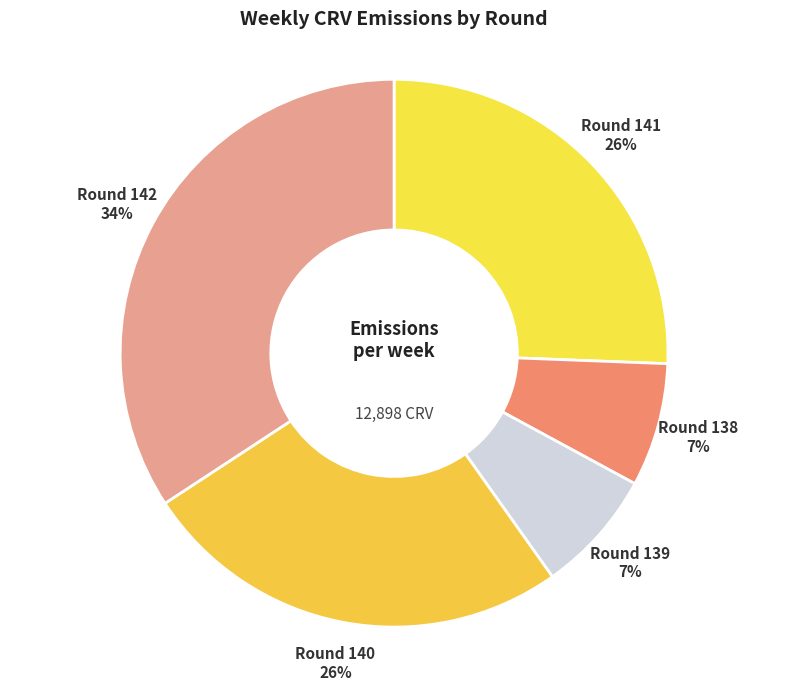

What is the largest slice in the pie chart?

Round 142